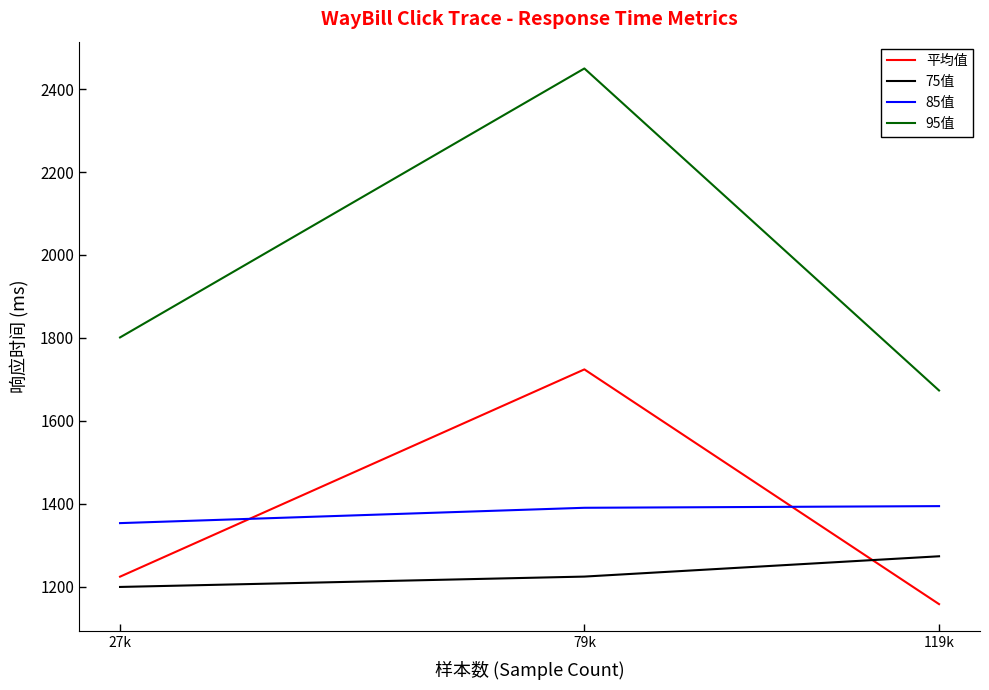

How many 95值 values are between 1673 and 2450?

3